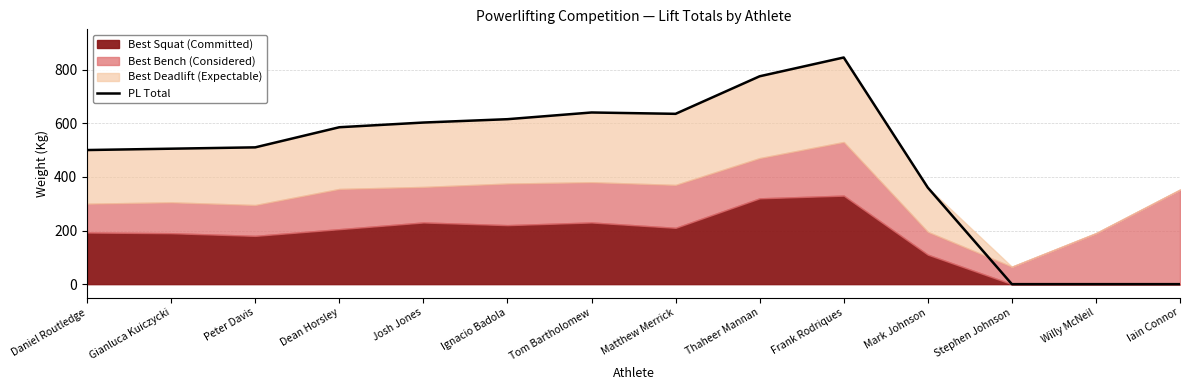

True or false: PL Total has a value of 1079.7 at Ignacio Badola.

False